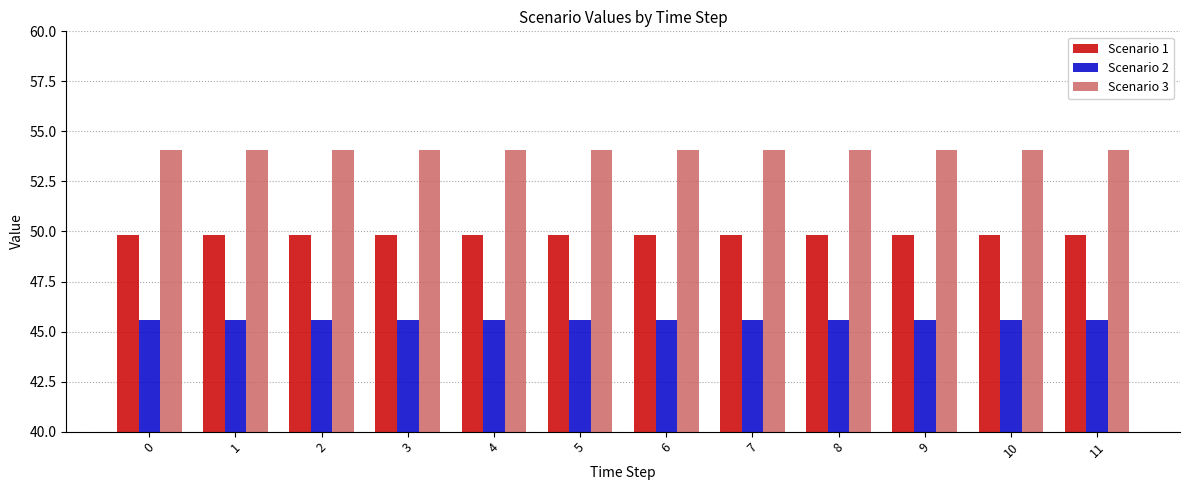

Rank the series by their maximum value, from lowest to highest.

Scenario 2, Scenario 1, Scenario 3